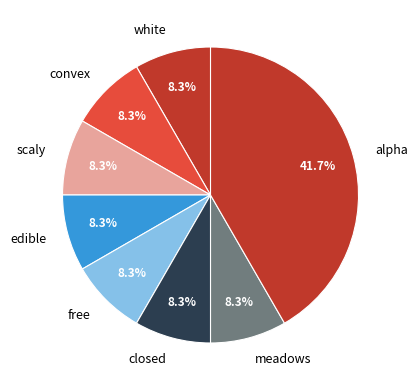

Which category has the biggest portion of the pie?

alpha